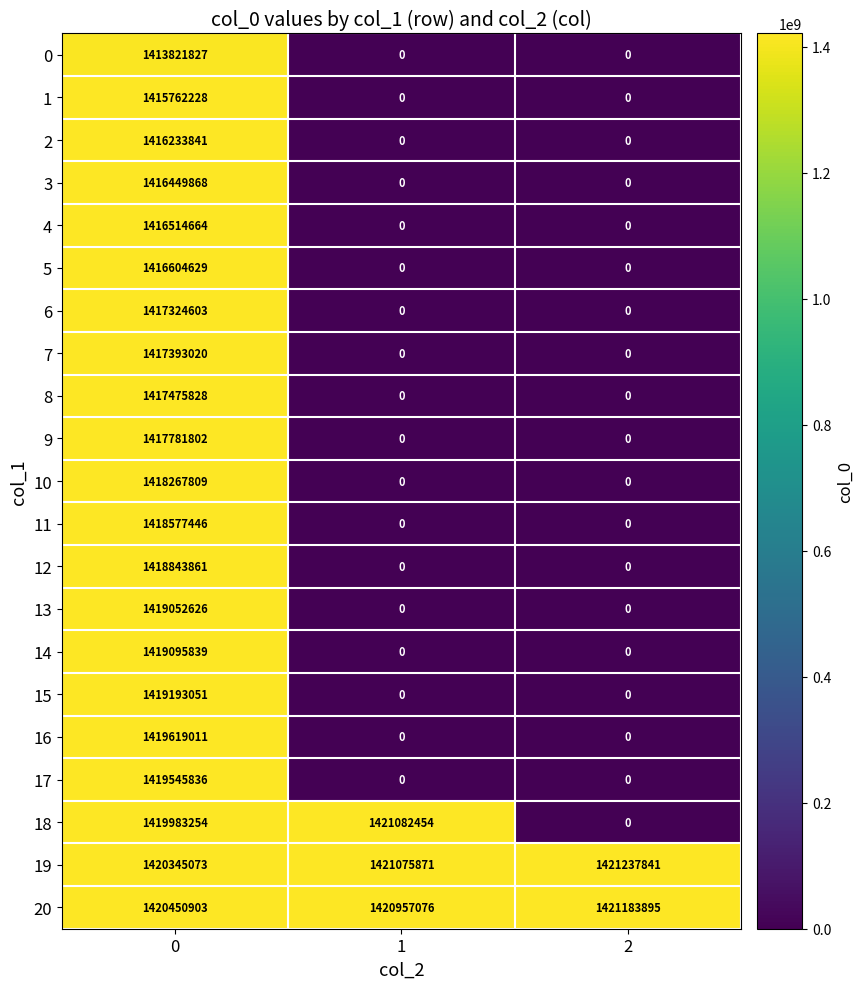

What is the difference between the 2 values at 0 and 2?

1416233841